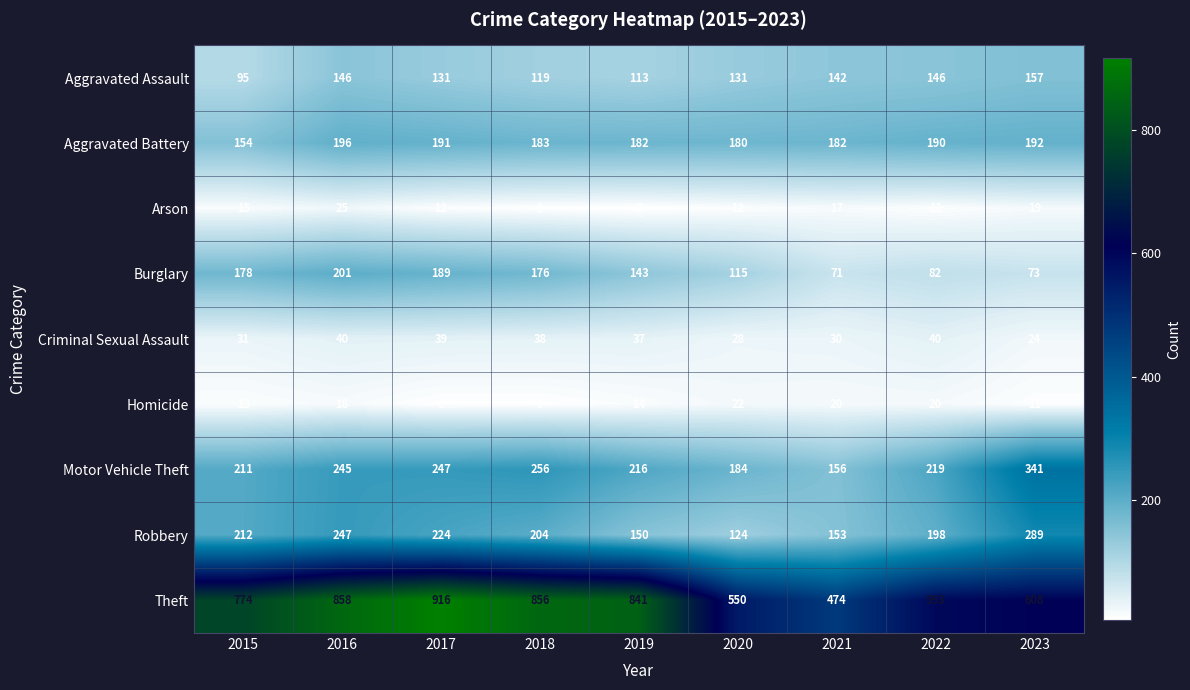

What value does the Theft series have at 2021, to the nearest 50?

450